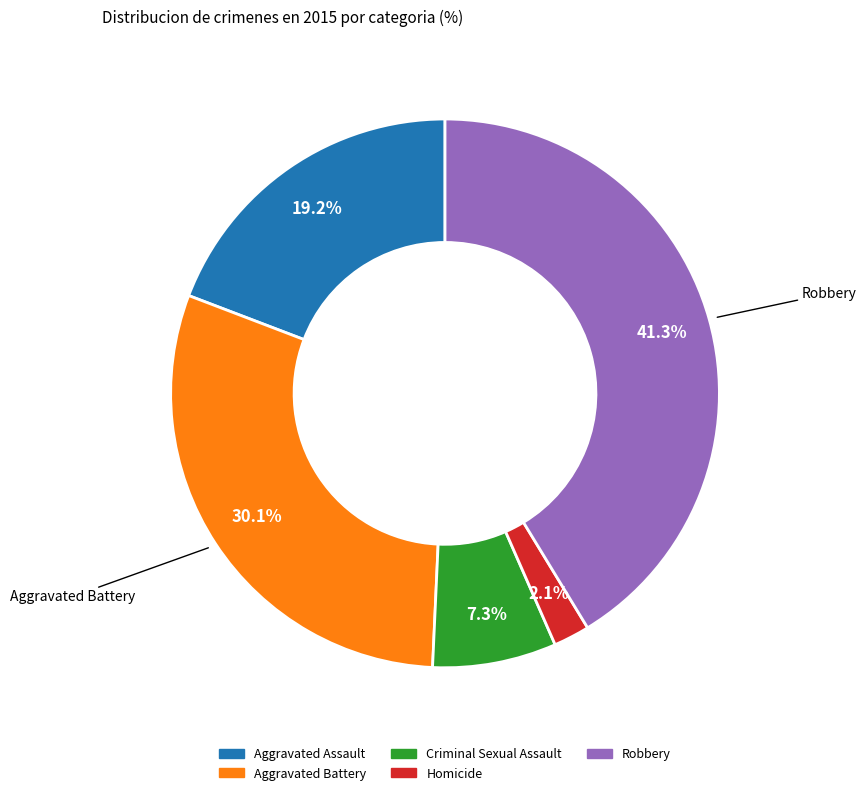

Count the number of slices in the pie.

5